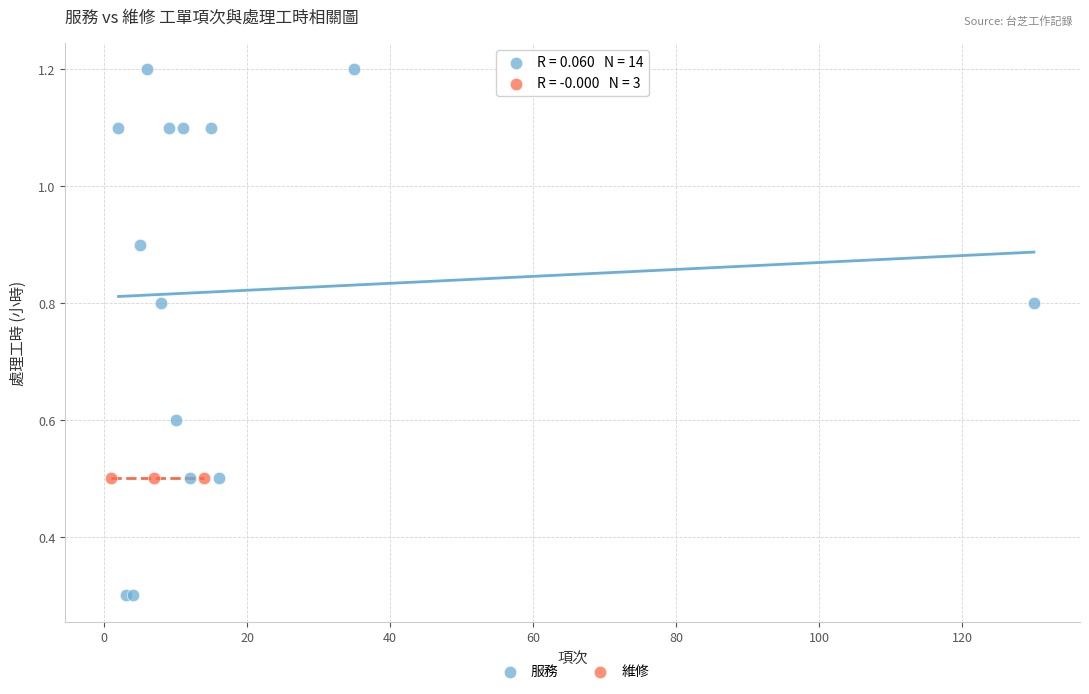

Which series reaches the minimum Y coordinate?

服務